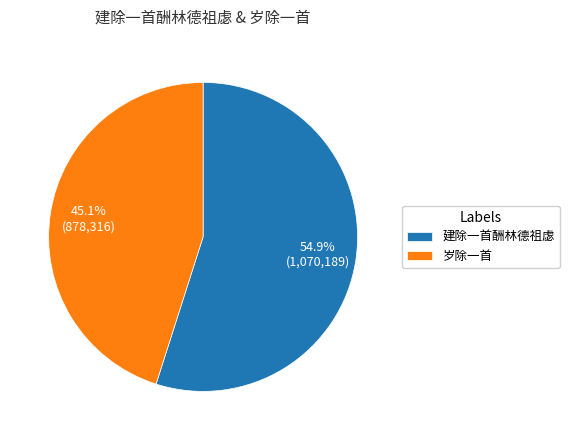

How much of the chart is everything except 建除一首酬林德祖虙?

45.1%